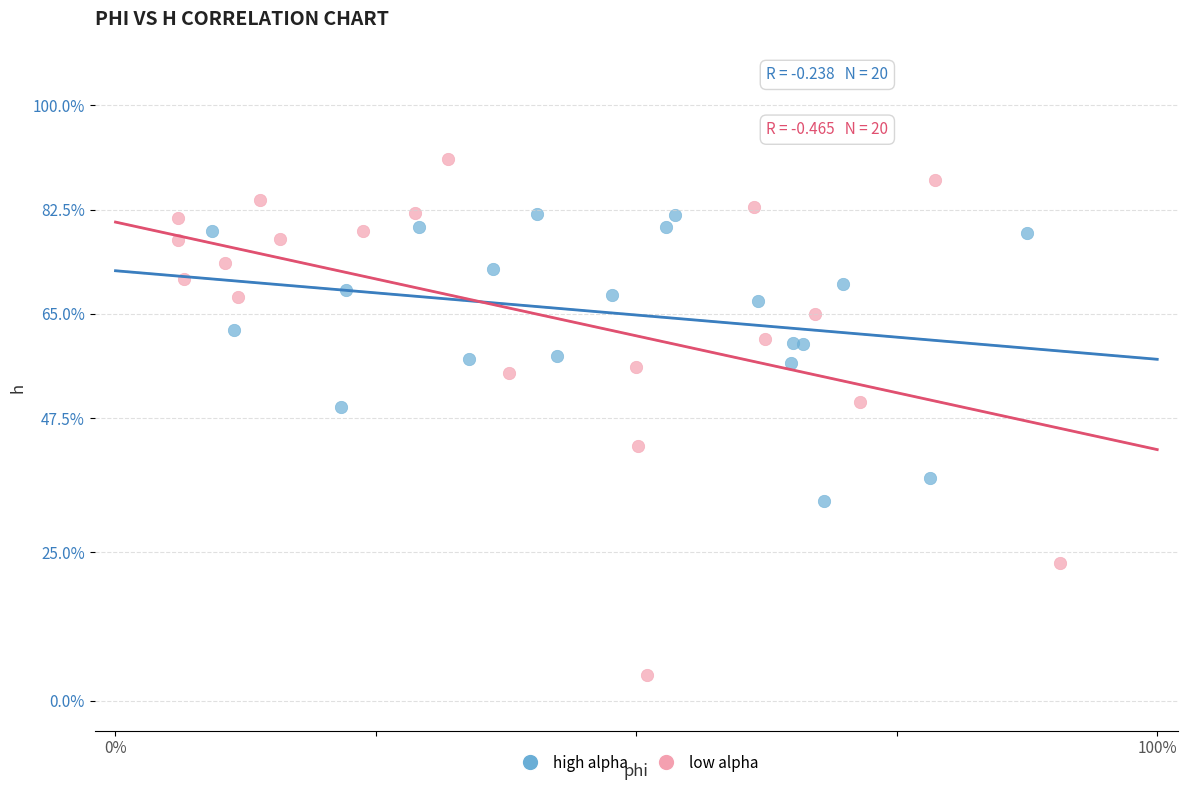

What are all the series names shown in the legend?

high alpha, low alpha